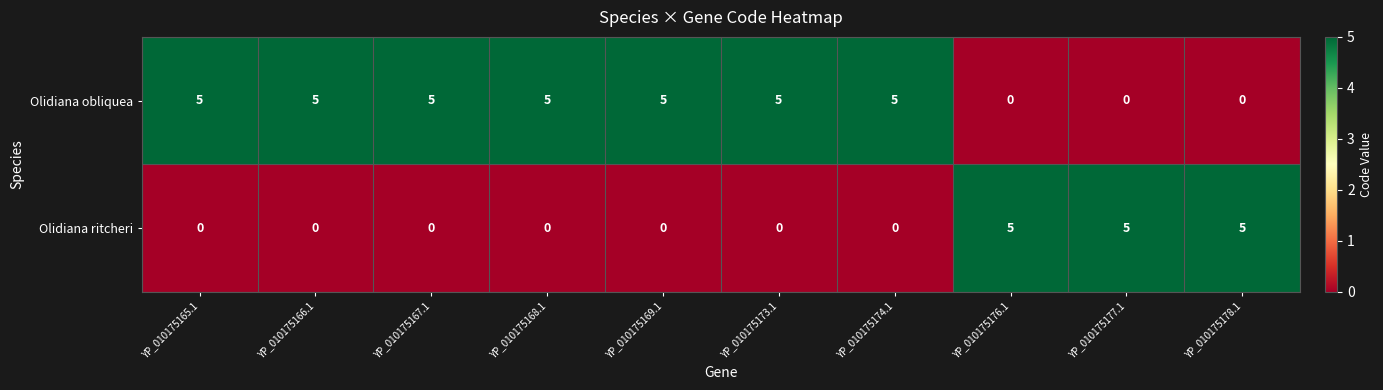

What is the sum of the Olidiana obliquea values at YP_010175174.1 and YP_010175177.1?

5